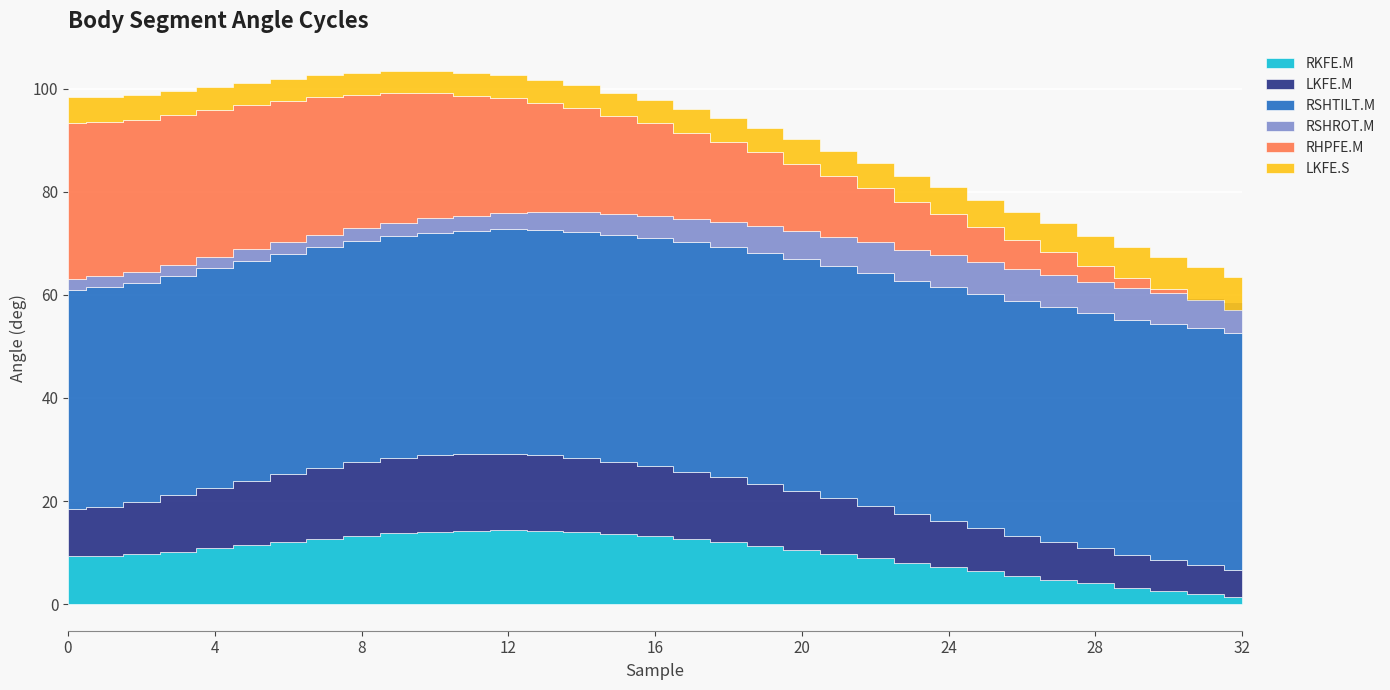

Rank the series at 14 from lowest to highest value.

RSHROT.M, LKFE.S, RKFE.M, LKFE.M, RHPFE.M, RSHTILT.M